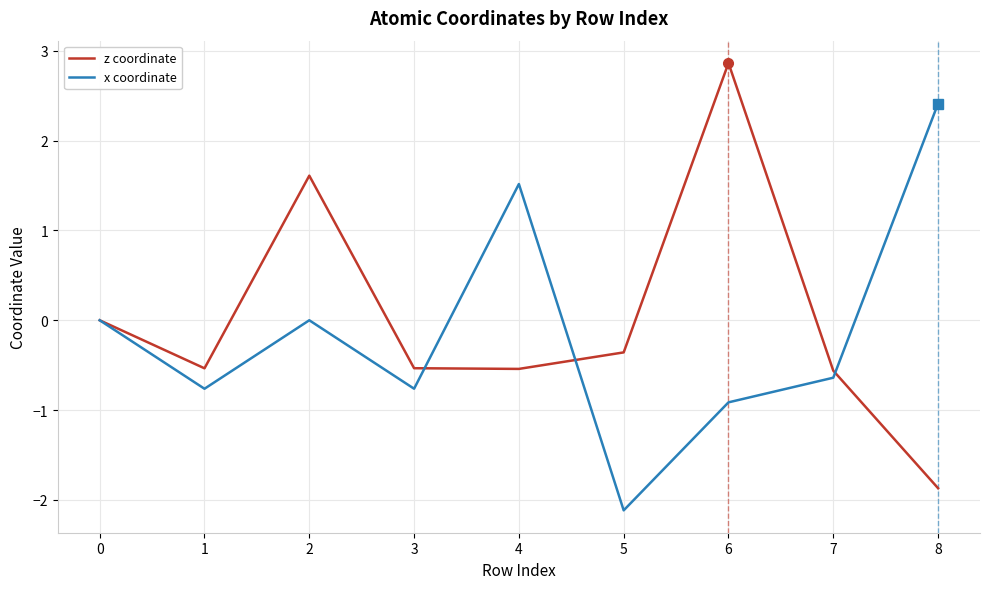

Between 2 and 4, which series saw the biggest shift?

z coordinate